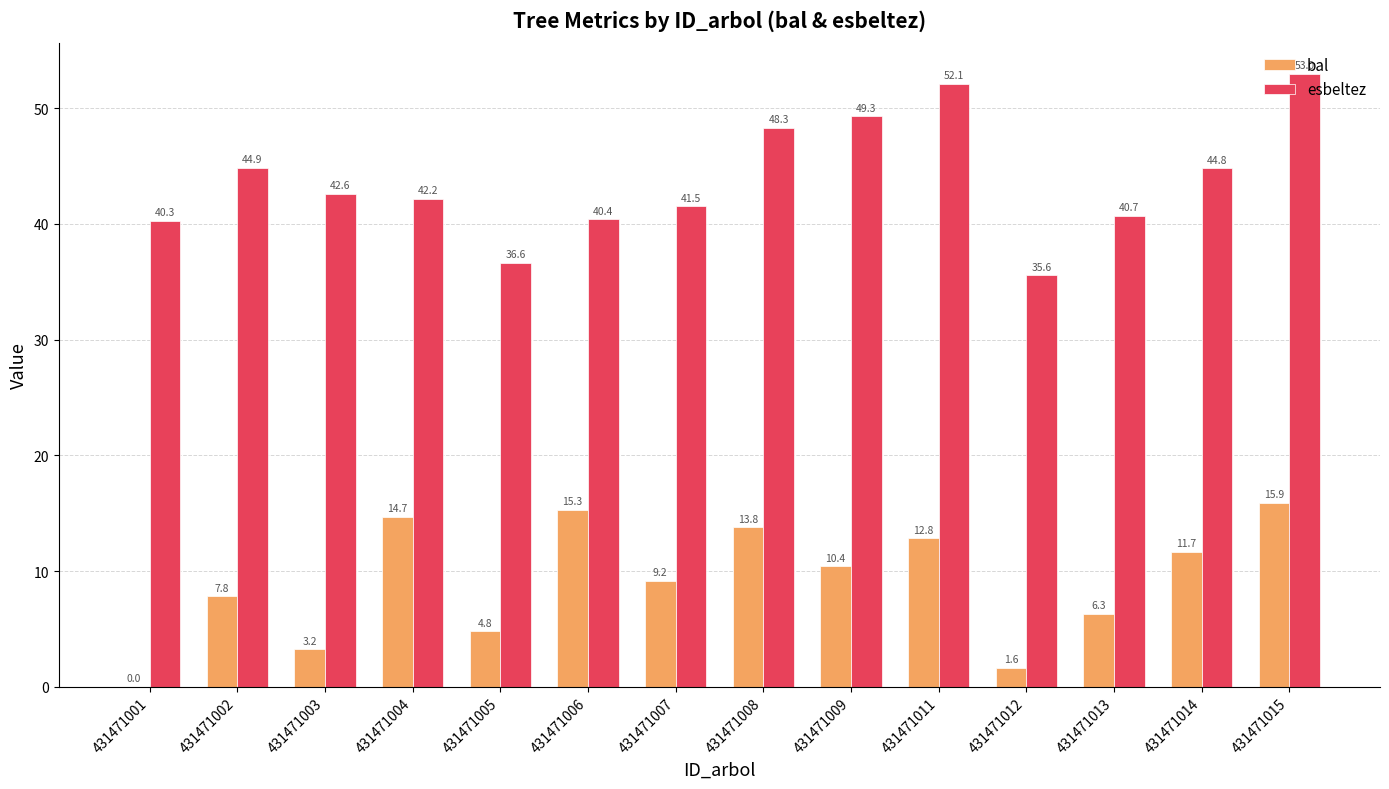

Which series changed the most between 431471005 and 431471008?

esbeltez